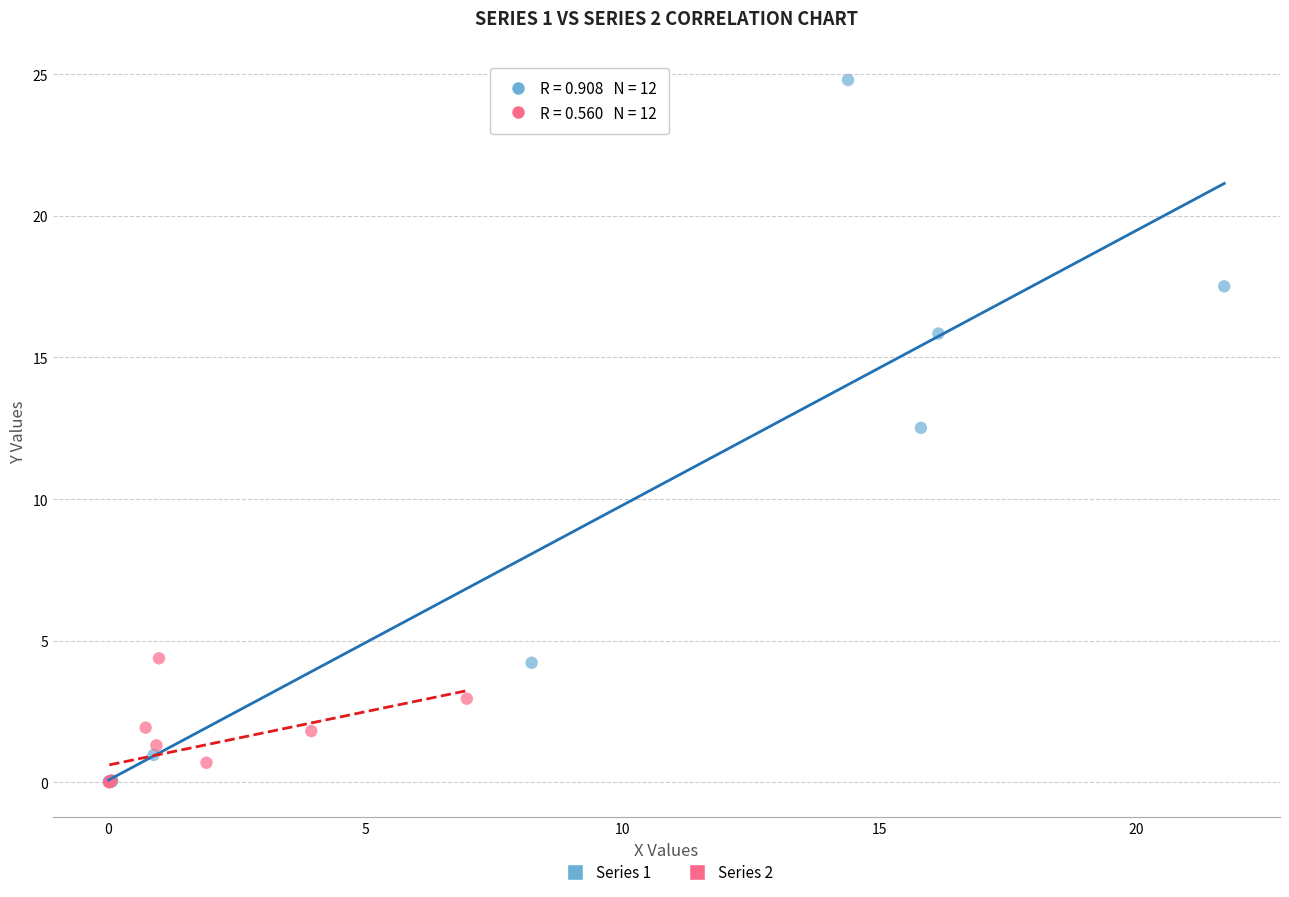

Which series has the widest spread of Y values?

Series 1